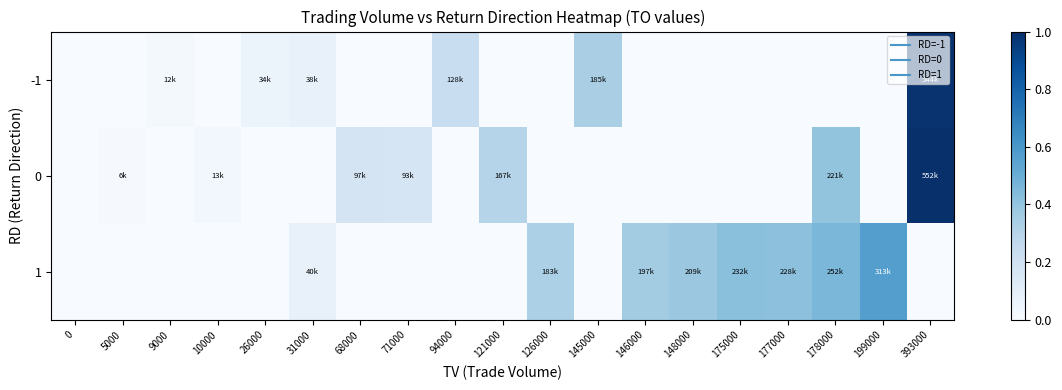

Rank the series by their maximum value, from lowest to highest.

1, -1, 0